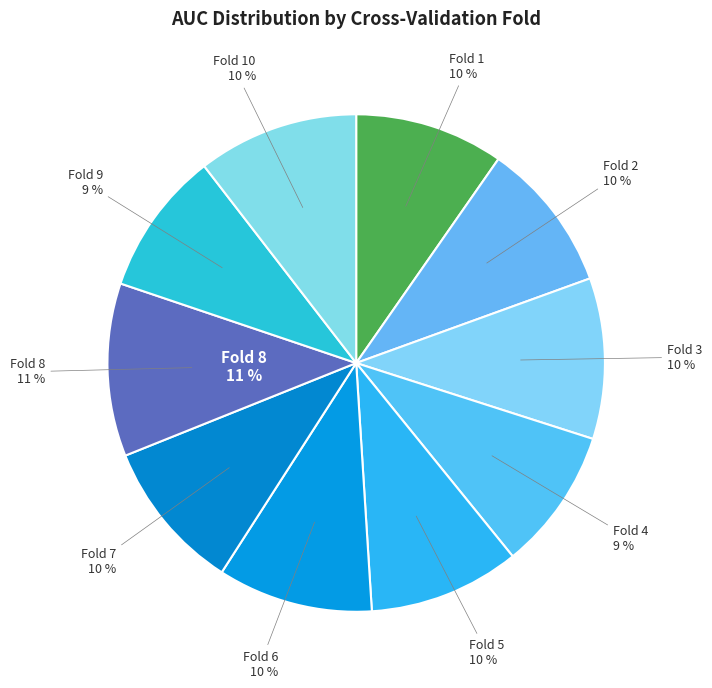

How many segments does this pie chart have?

10